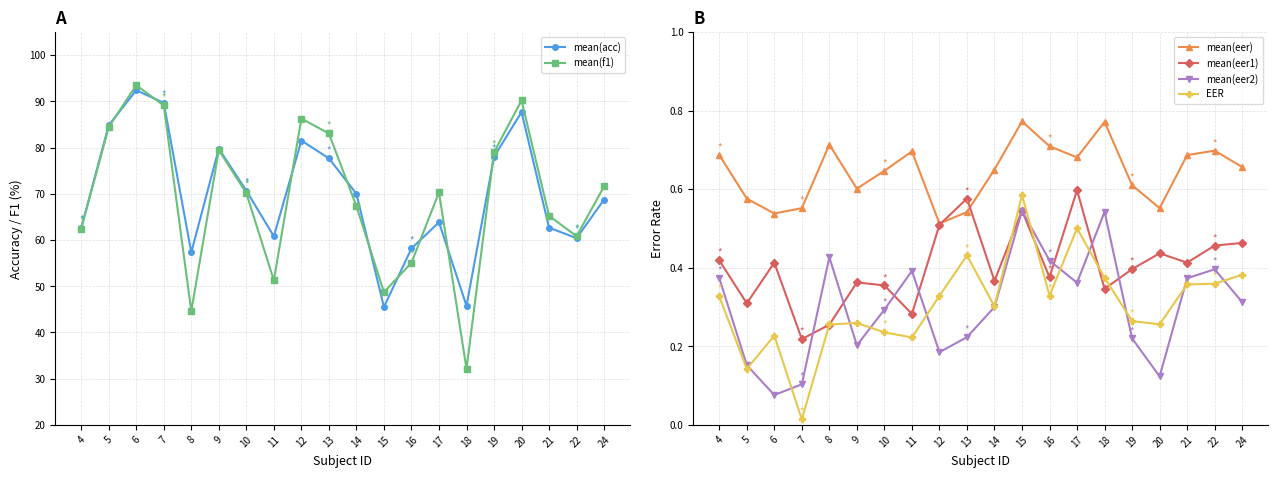

What is the sum of the mean(eer2) values at 15 and 9?

0.7